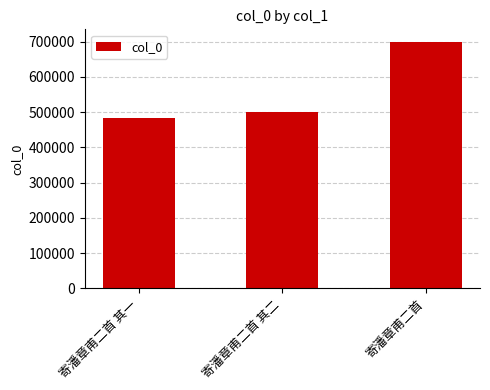

Reading left to right, what are all the values shown in this chart?

484124	500545	699988